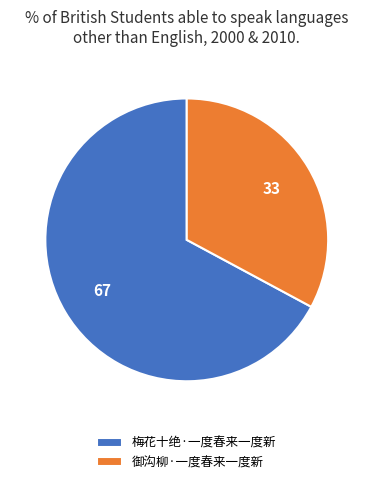

Which slice is the largest?

梅花十绝·一度春来一度新